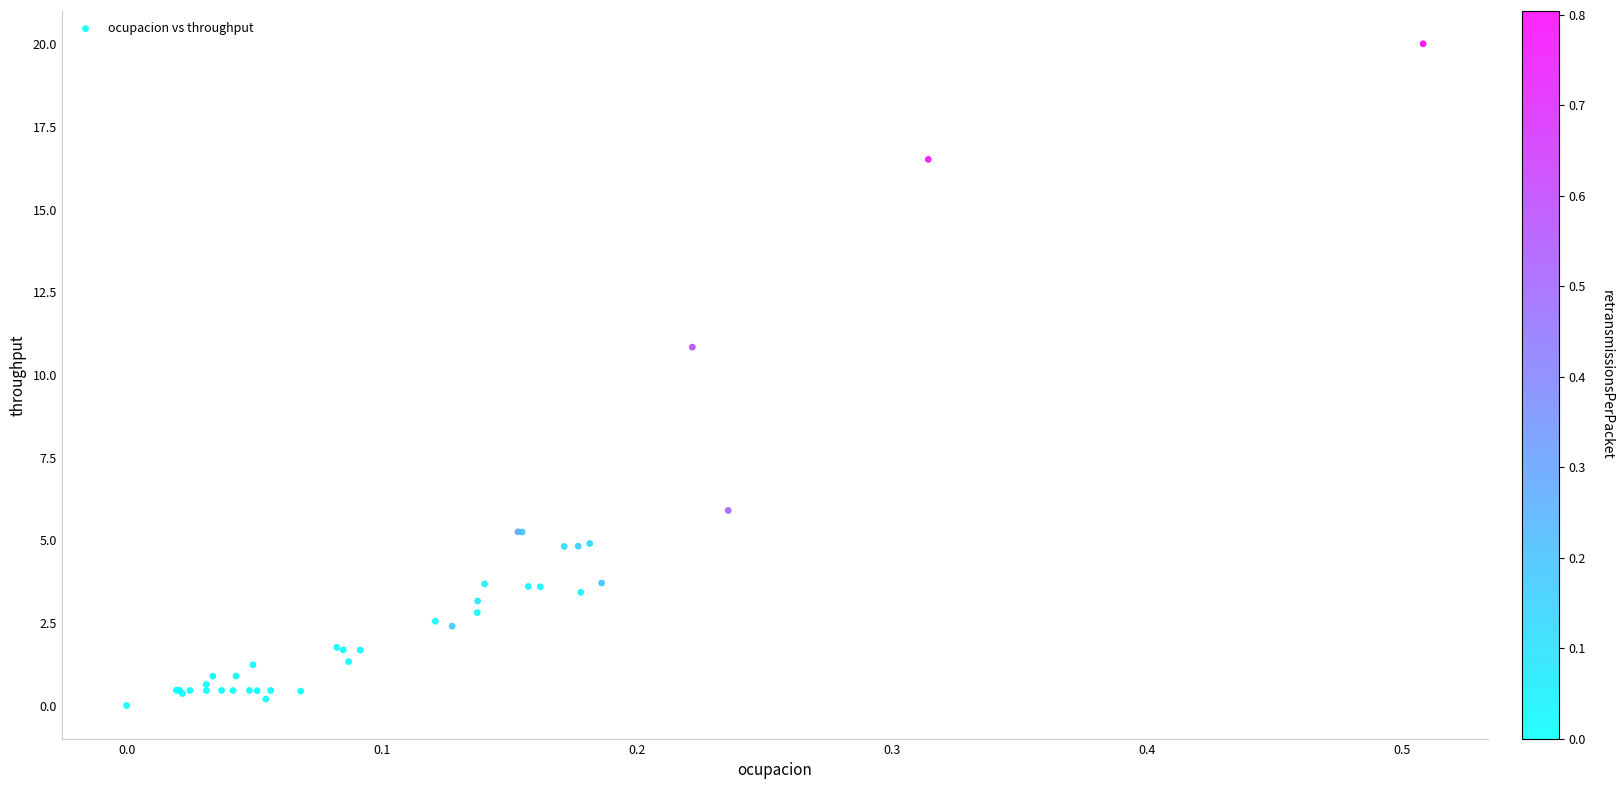

What Y value in the scatter plot is closest to 9?

10.8